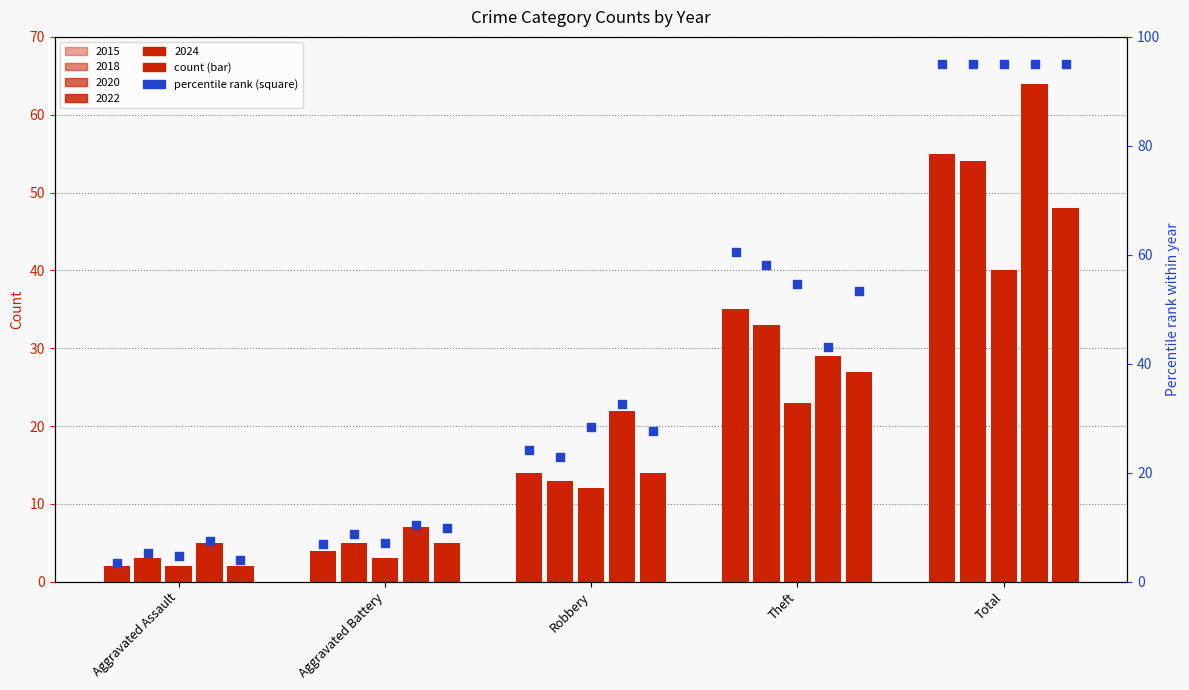

Between Aggravated Assault and Theft, which is larger?

Theft